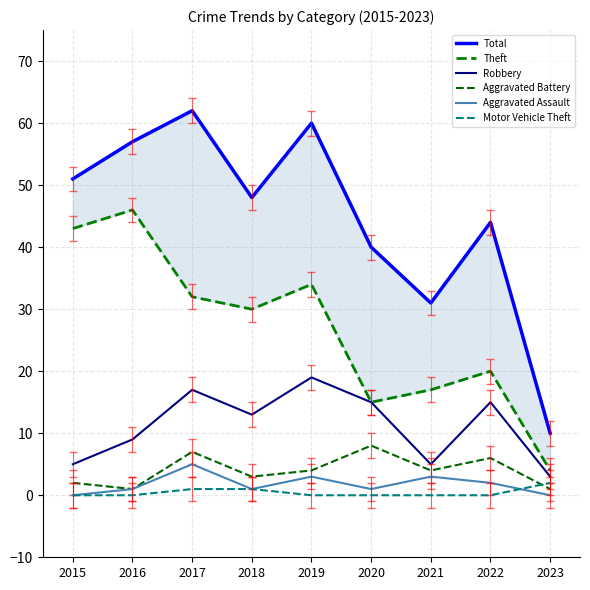

At 2015, list the series in order from largest to smallest.

Total, Theft, Robbery, Aggravated Battery, Aggravated Assault, Motor Vehicle Theft